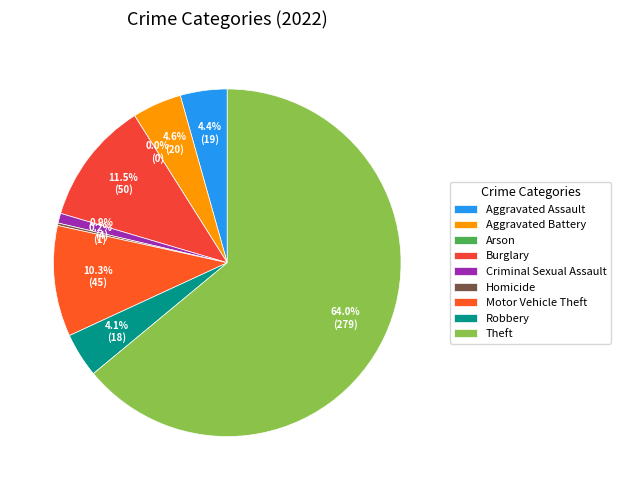

Which slice represents more than half of the pie?

Theft